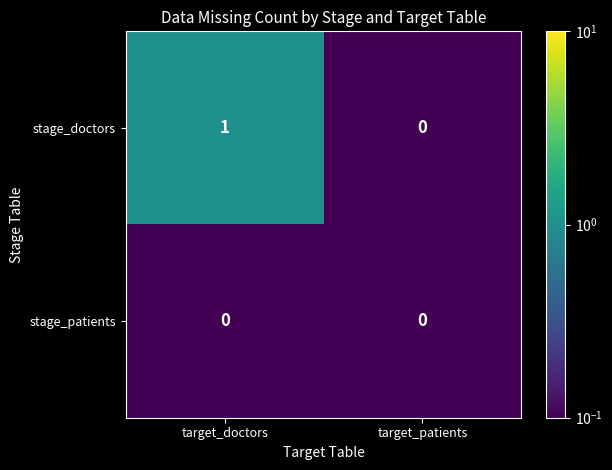

Is the value of stage_patients at target_doctors greater than the value of stage_doctors at target_doctors?

No